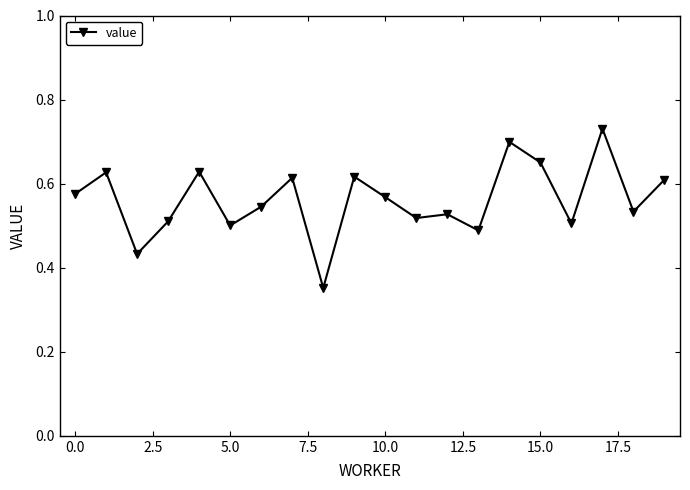

What is the difference between the maximum and second lowest values?

0.3